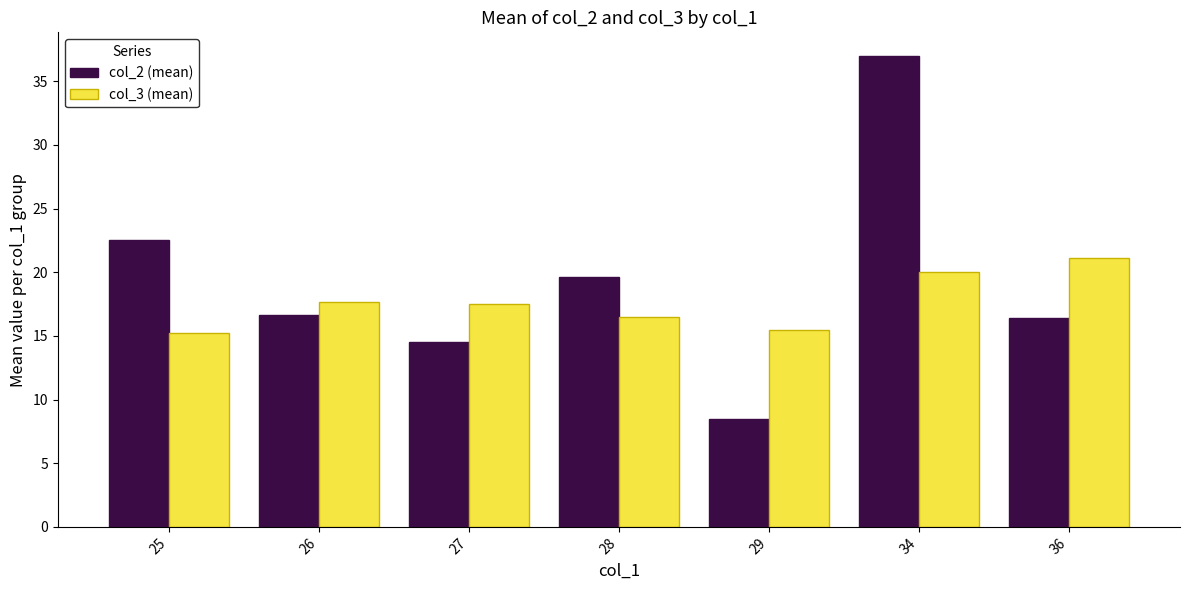

What is the highest value of the col_2 (mean) series?

37.0